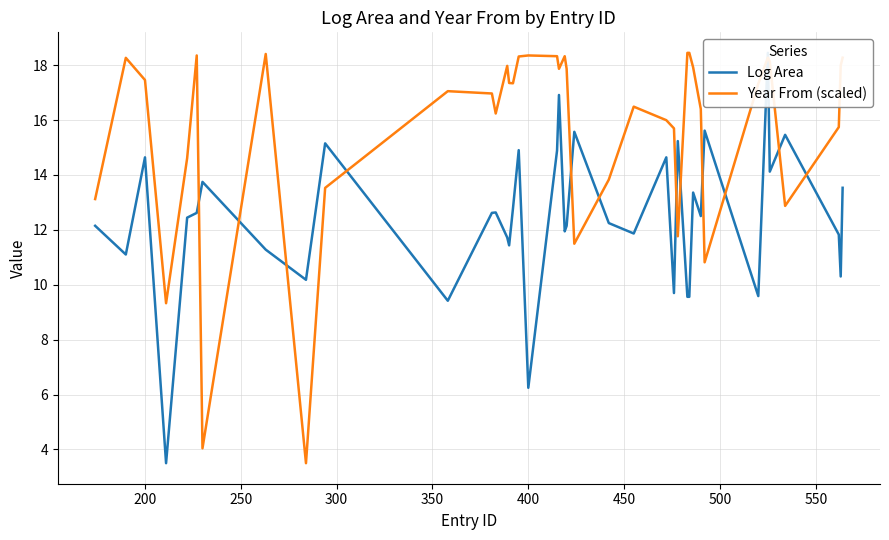

What is the minimum value for Year From (scaled)?

3.5